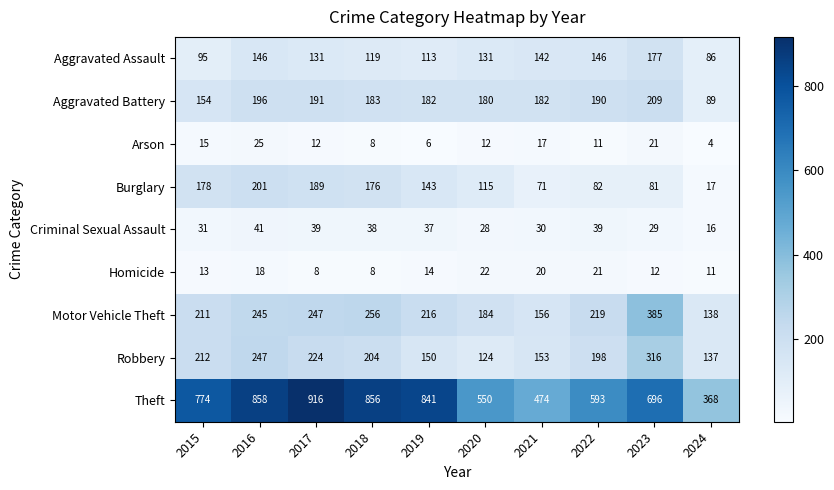

Which series has the largest total across all categories?

Theft